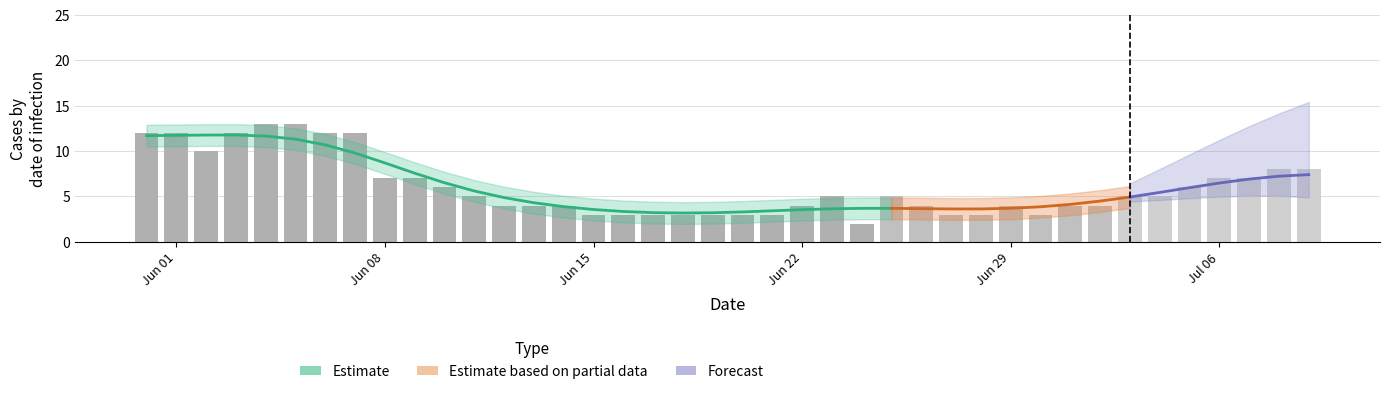

Which has a higher value, 35 or 15?

35